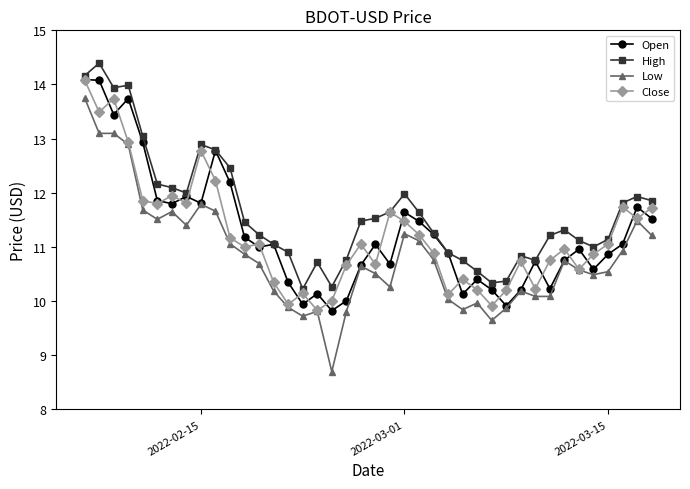

What is the average value of the Open series?

11.3